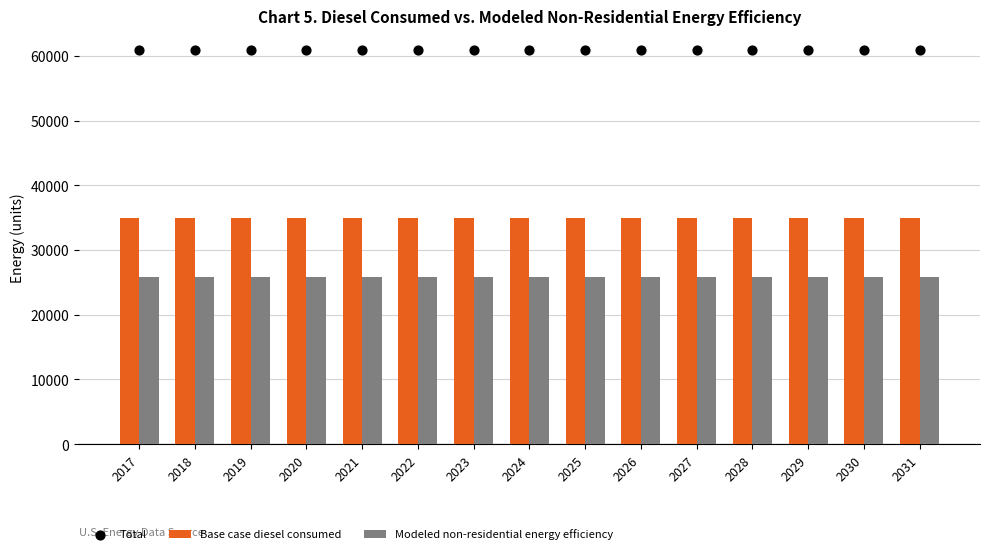

Which series has the widest spread of Y values?

Base case diesel consumed